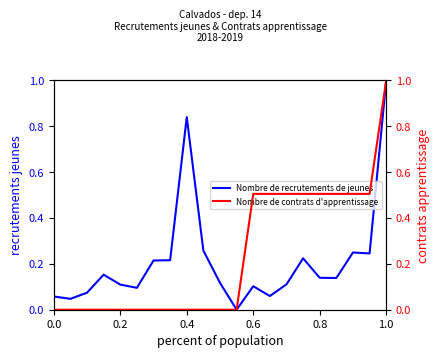

How many data points in Nombre de recrutements de jeunes are above 0?

20